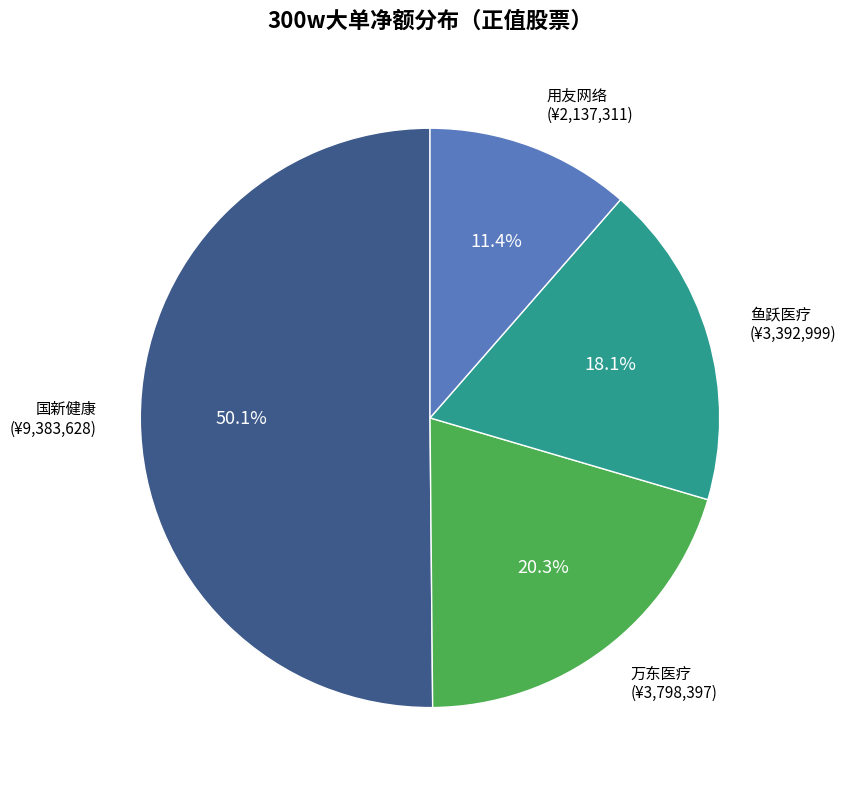

To the nearest percent, what percentage of the pie is 万东医疗?

20%